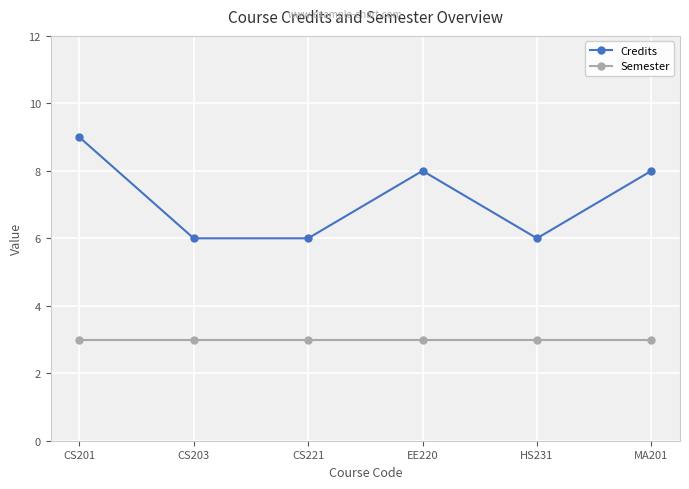

What is the minimum value for Credits?

6